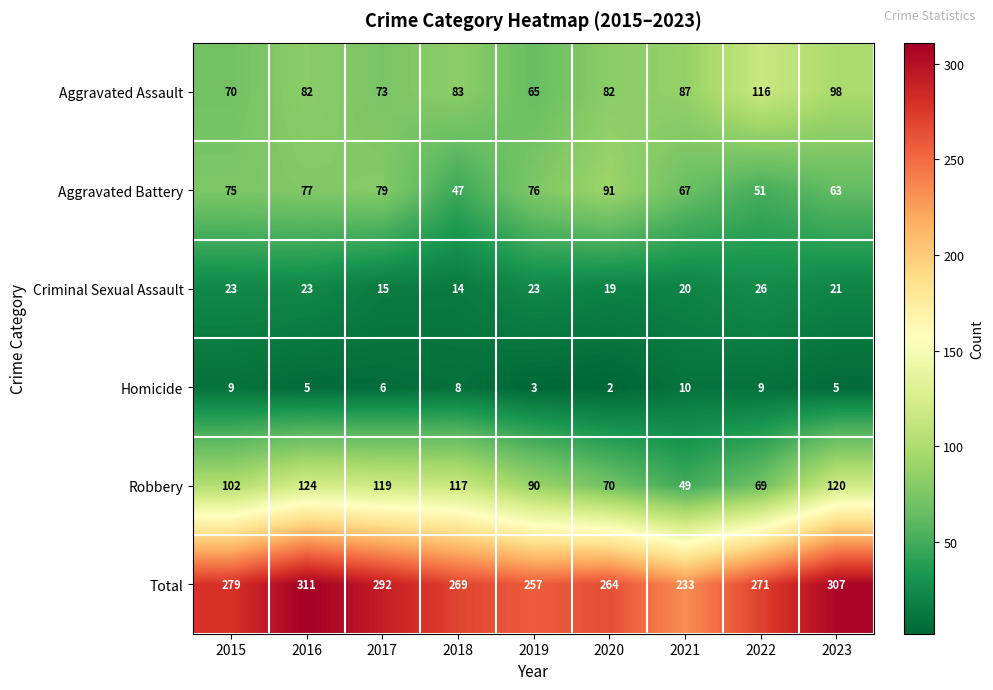

What is the spread (max minus min) of values at 2021?

223